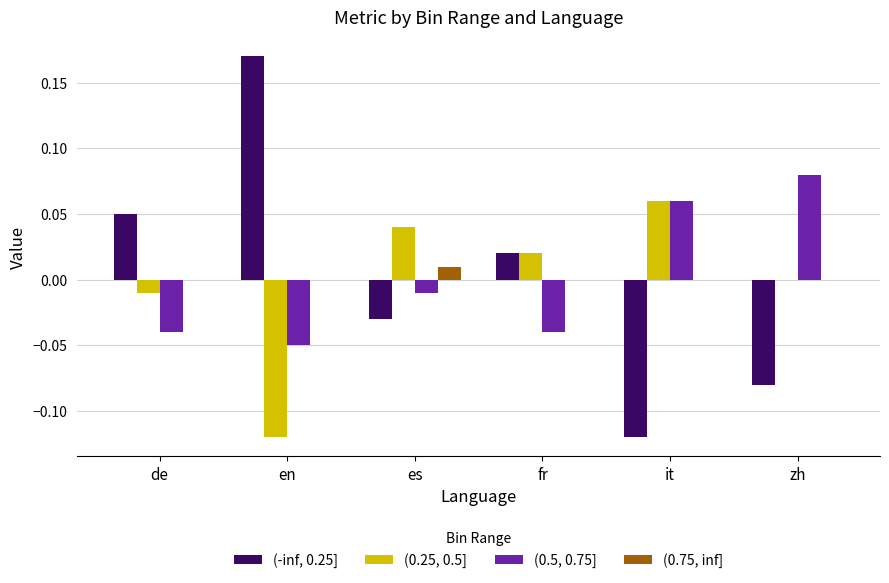

Is it true that (0.75, inf] equals 0.0 at es?

True